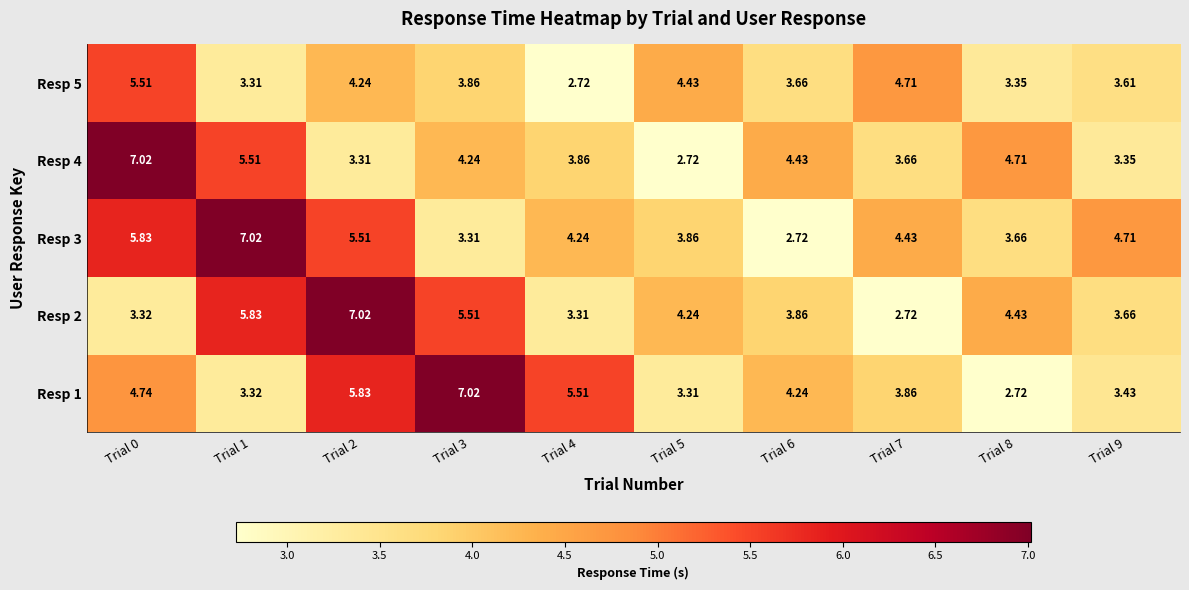

Is the value of Resp 1 at Trial 9 greater than the value of Resp 5 at Trial 6?

No